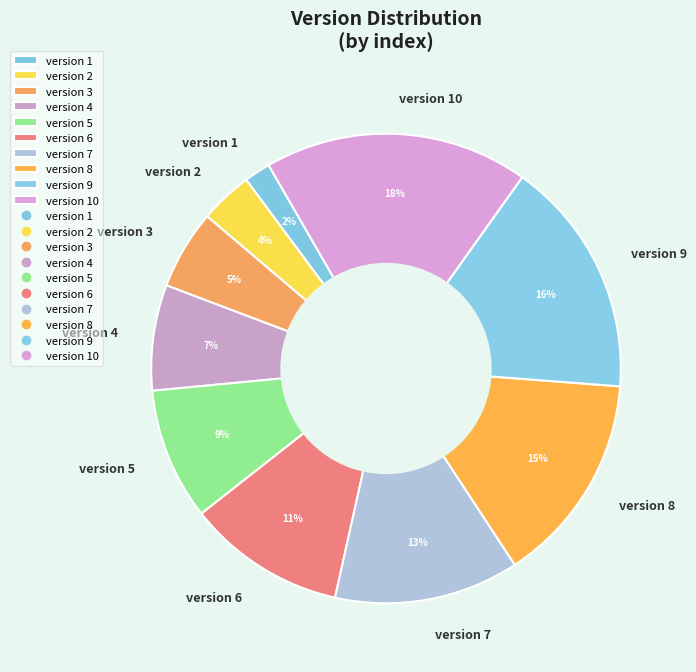

Does version 1 account for over 50% of the chart?

No